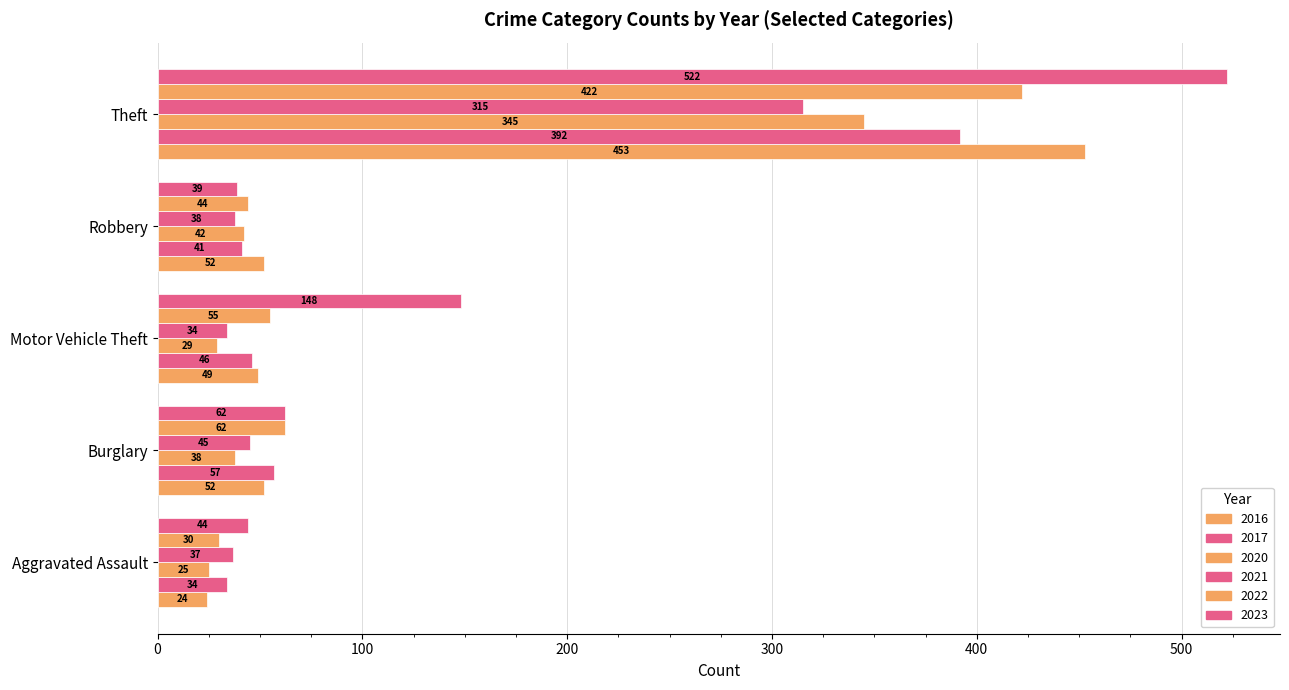

How many distinct data groups are displayed?

6